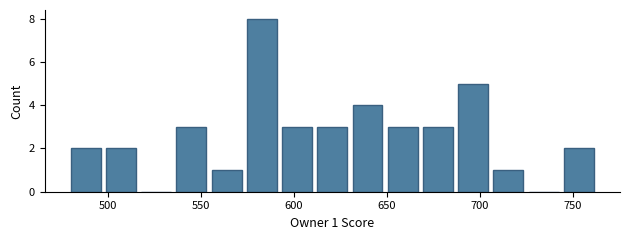

Read against the x-axis, roughly where is the centre of the tallest bar?

585